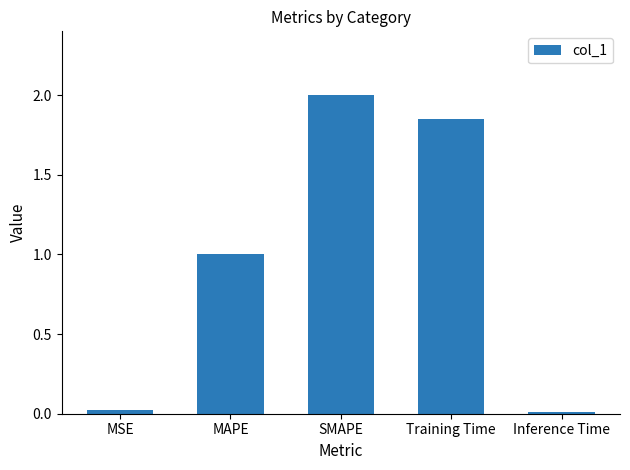

What is the label of the 1st bar from the right?

Inference Time